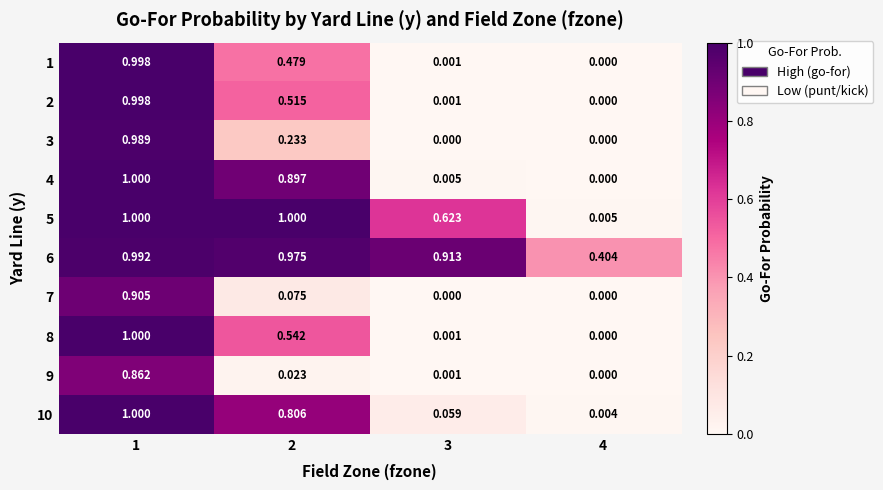

Is the value of 5 at 4 greater than the value of 4 at 2?

No